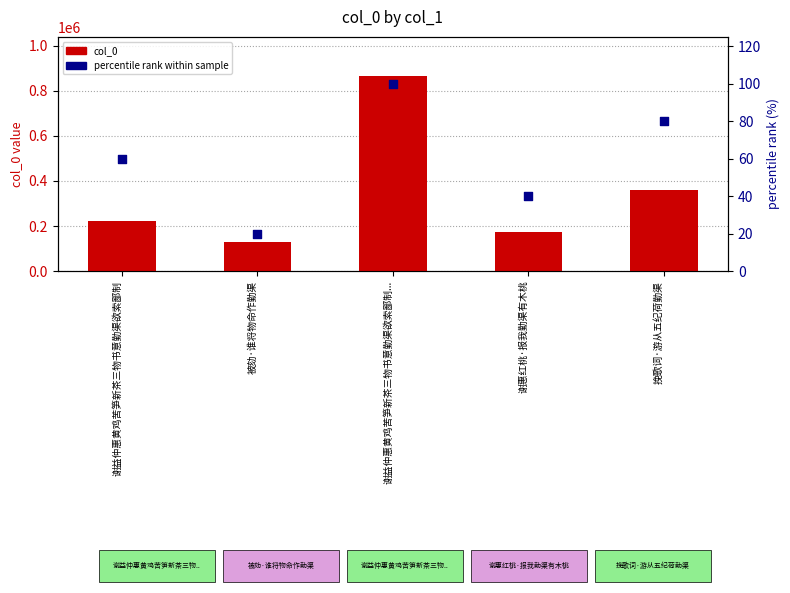

At how many categories does at least one series exceed 269205?

2